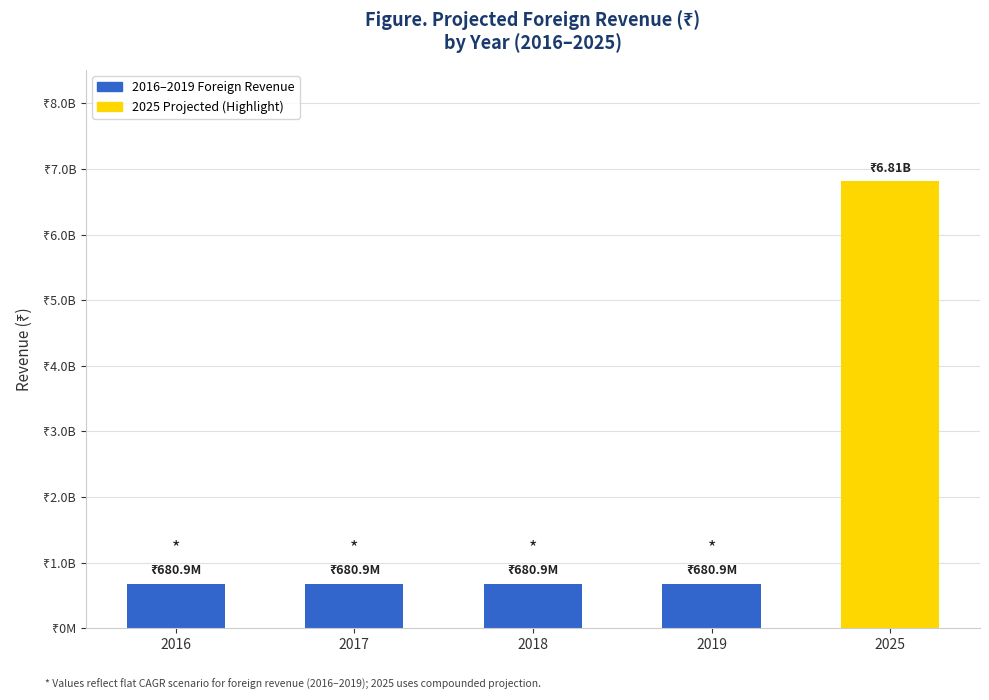

Reading left to right, what are all the values shown in this chart?

680853404	680853404	680853404	680853404	6808534048